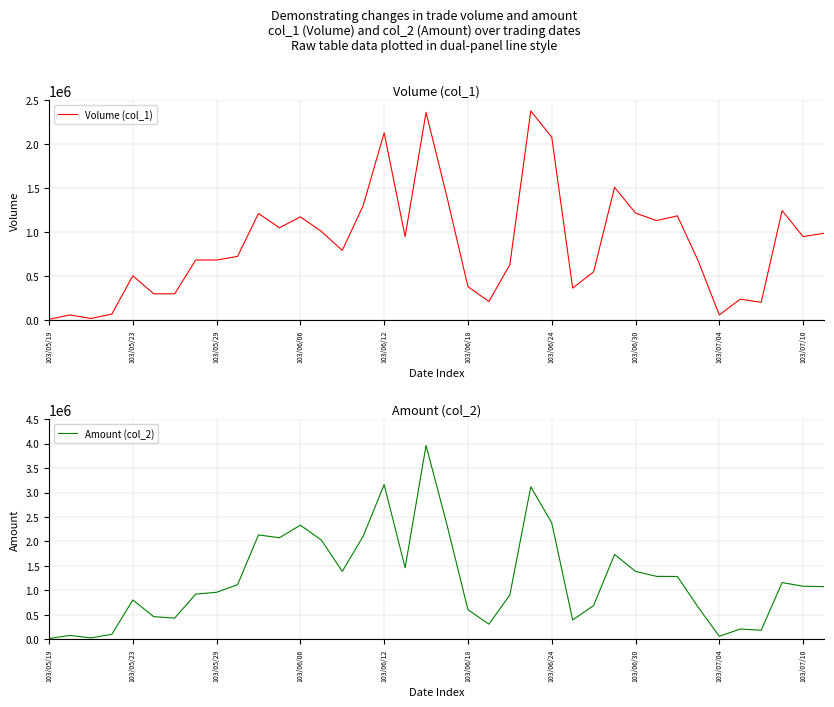

The Volume (col_1) series shows 789212 at 26. True or false?

False